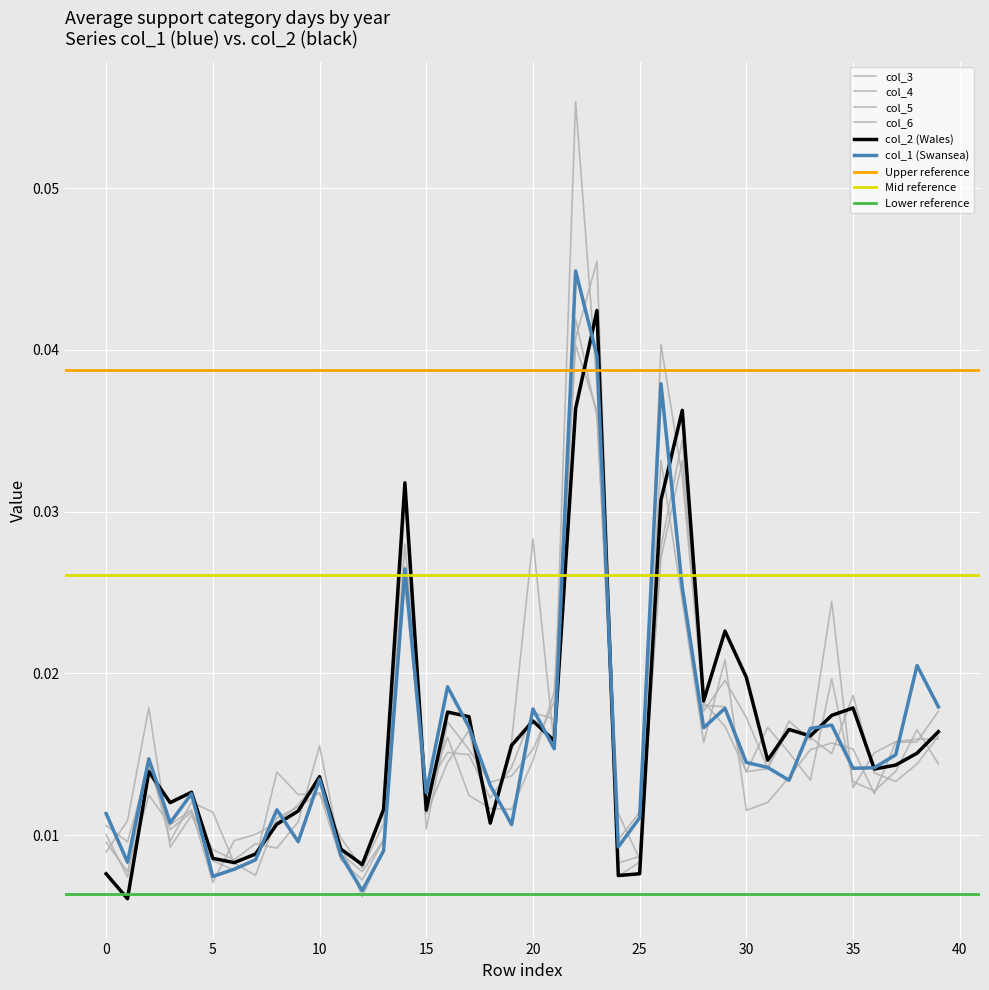

What are all the series names shown in the legend?

col_1, col_2, col_3, col_4, col_5, col_6